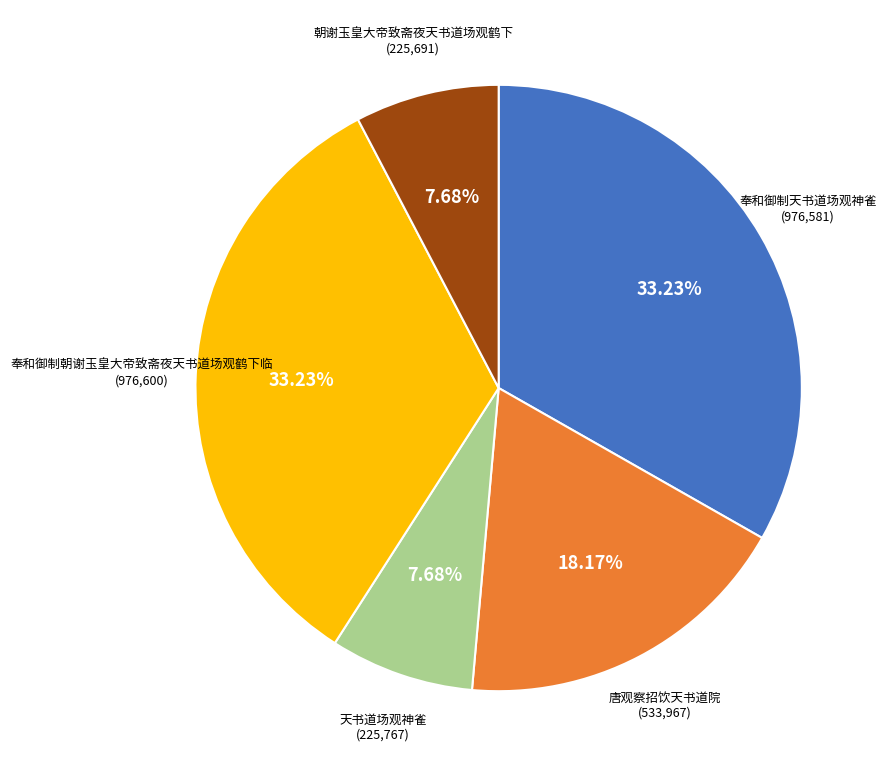

Does any single category account for the majority?

No